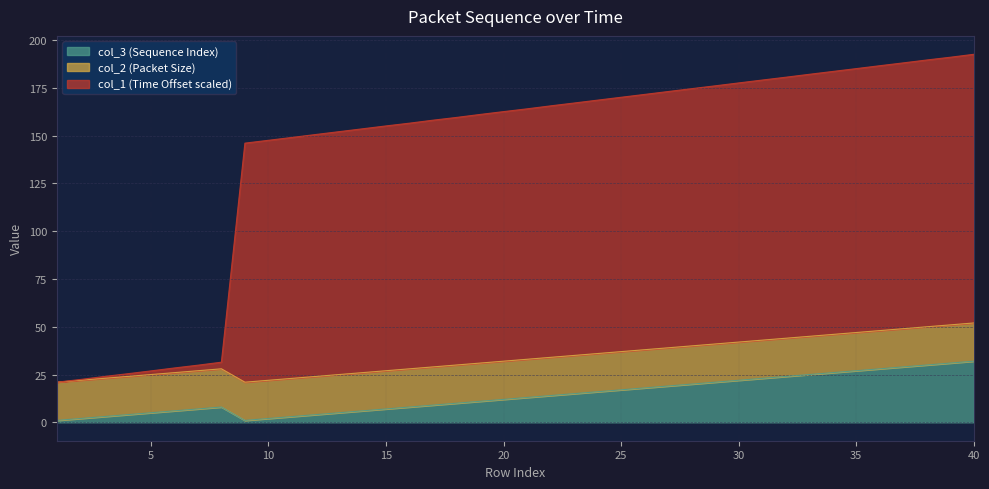

What is the value of the col_3_seq point at the 15th from the left?

7.0